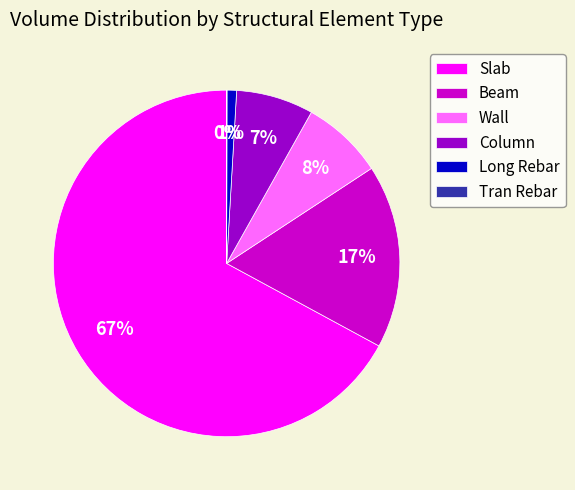

To the nearest percent, what portion does Beam represent?

17%